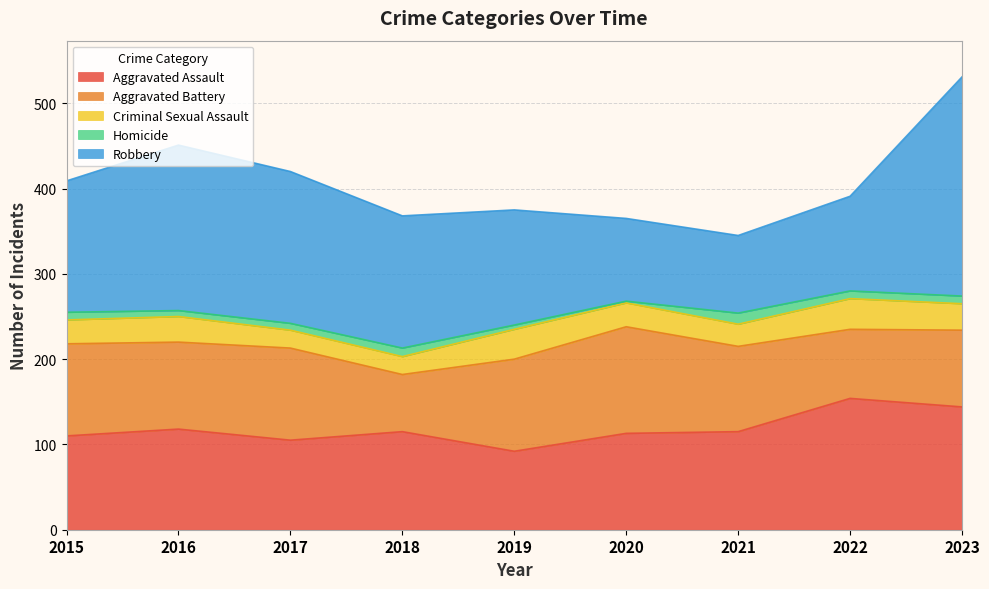

Reading left to right, transcribe all the data shown in this chart.

Aggravated Assault: 2015=110	2016=118	2017=105	2018=115	2019=92	2020=113	2021=115	2022=154	2023=144
Aggravated Battery: 2015=108	2016=102	2017=108	2018=67	2019=108	2020=125	2021=100	2022=81	2023=90
Criminal Sexual Assault: 2015=28	2016=30	2017=21	2018=21	2019=35	2020=28	2021=26	2022=36	2023=31
Homicide: 2015=9	2016=7	2017=8	2018=10	2019=5	2020=2	2021=13	2022=9	2023=9
Robbery: 2015=154	2016=194	2017=178	2018=155	2019=135	2020=97	2021=91	2022=111	2023=257